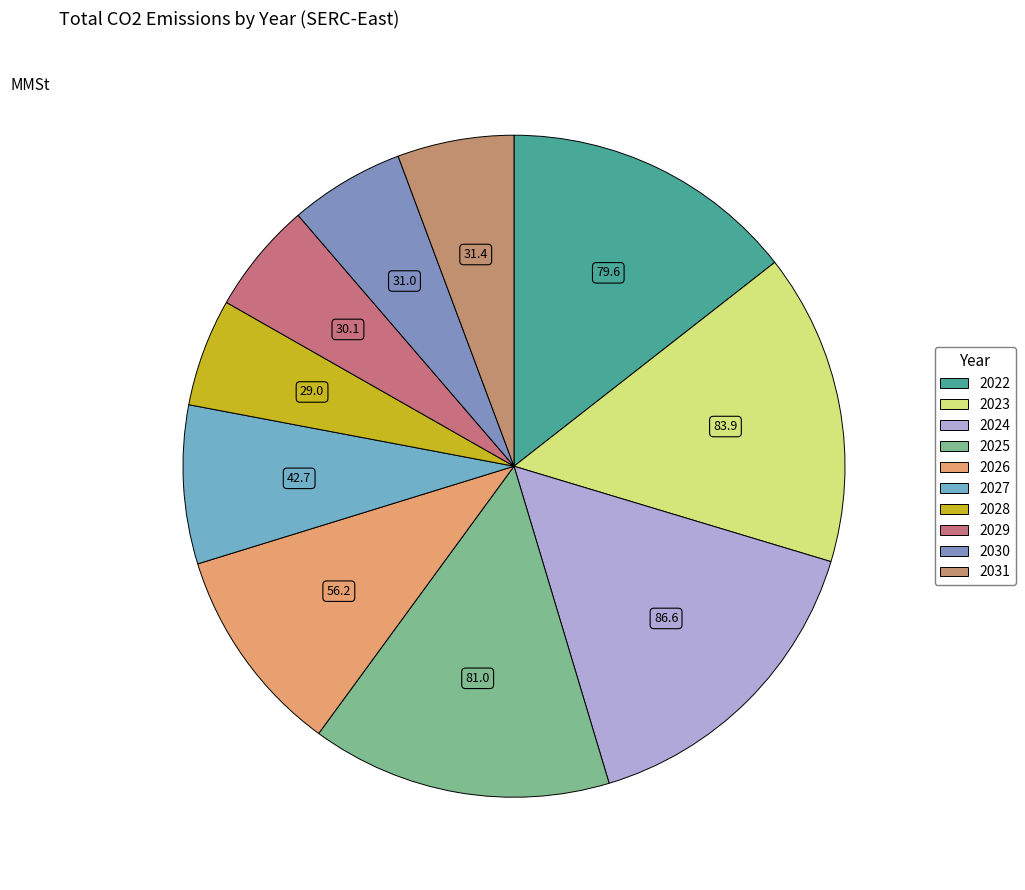

To the nearest percent, what portion does 2023 represent?

15%